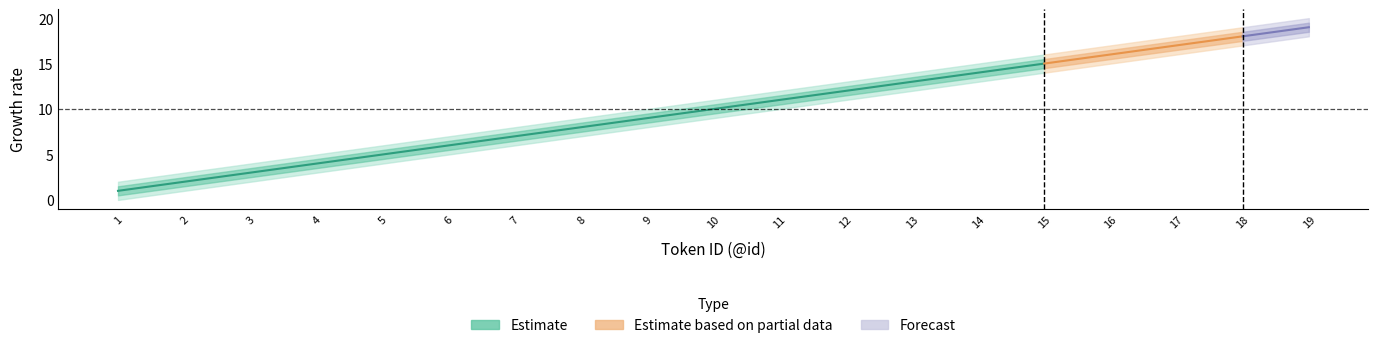

What is the sum of the values at 18 and 13?

31